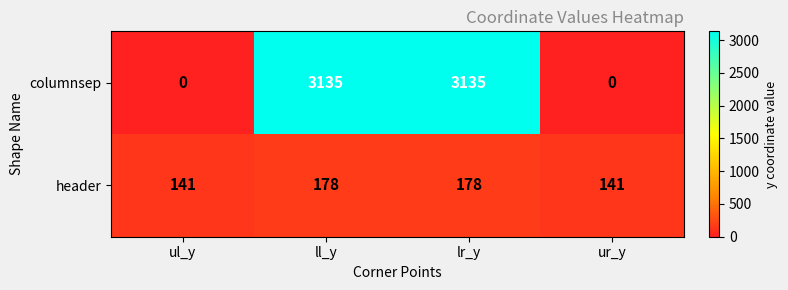

How many columnsep values are between 0 and 3135?

4